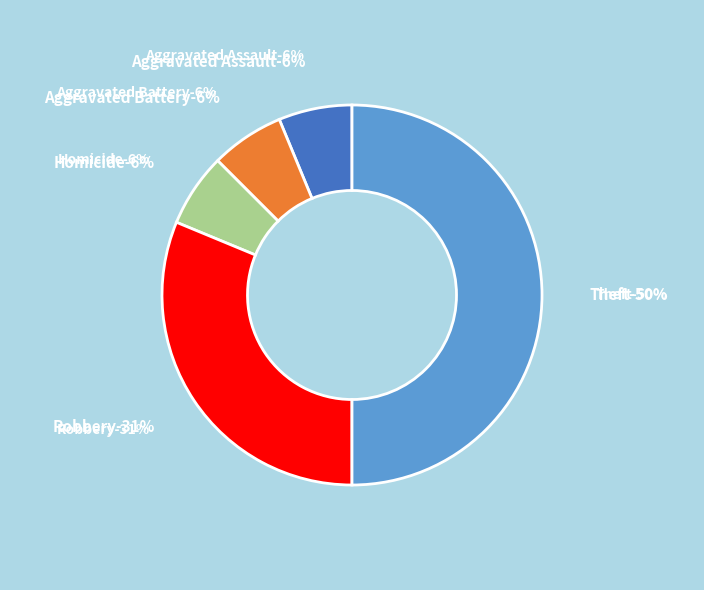

What is the ratio of the value at Aggravated Battery to the value at Robbery?

0.2